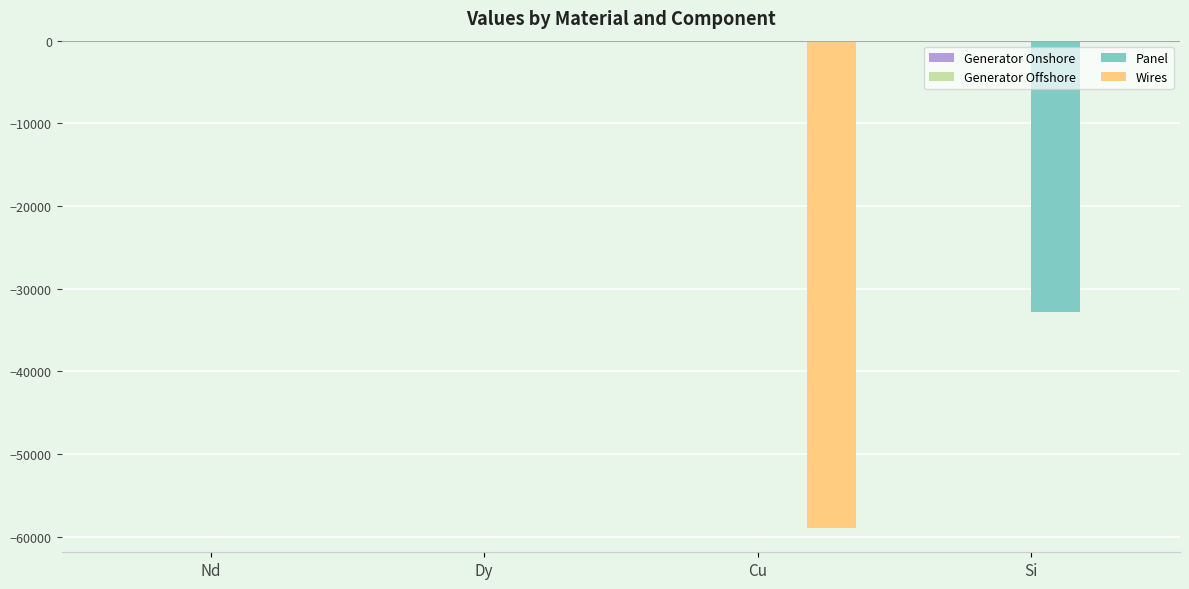

What is the total value across all series at Si?

-32799.7